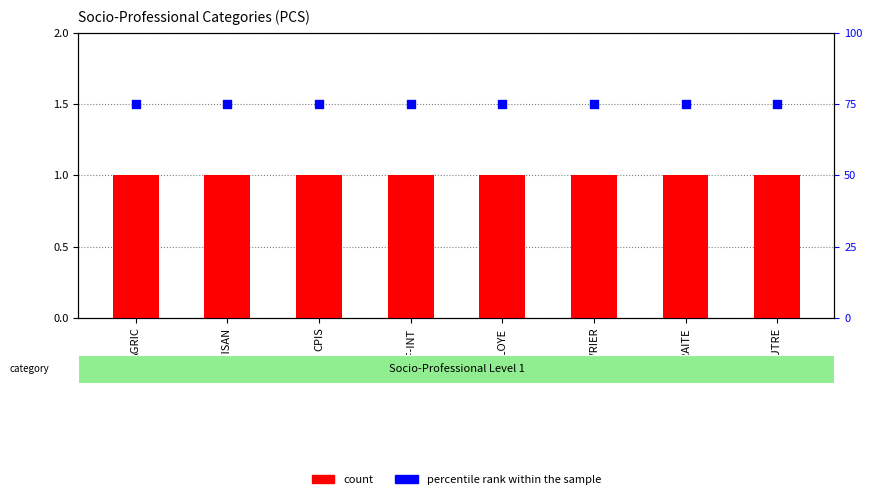

What is the total value across all series at OUVRIER?

76